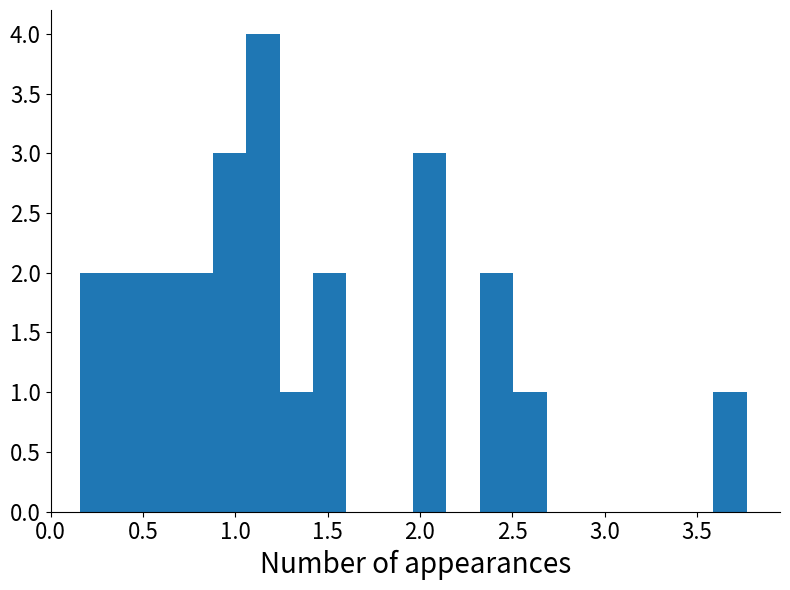

Read against the x-axis, roughly where is the centre of the tallest bar?

1.15